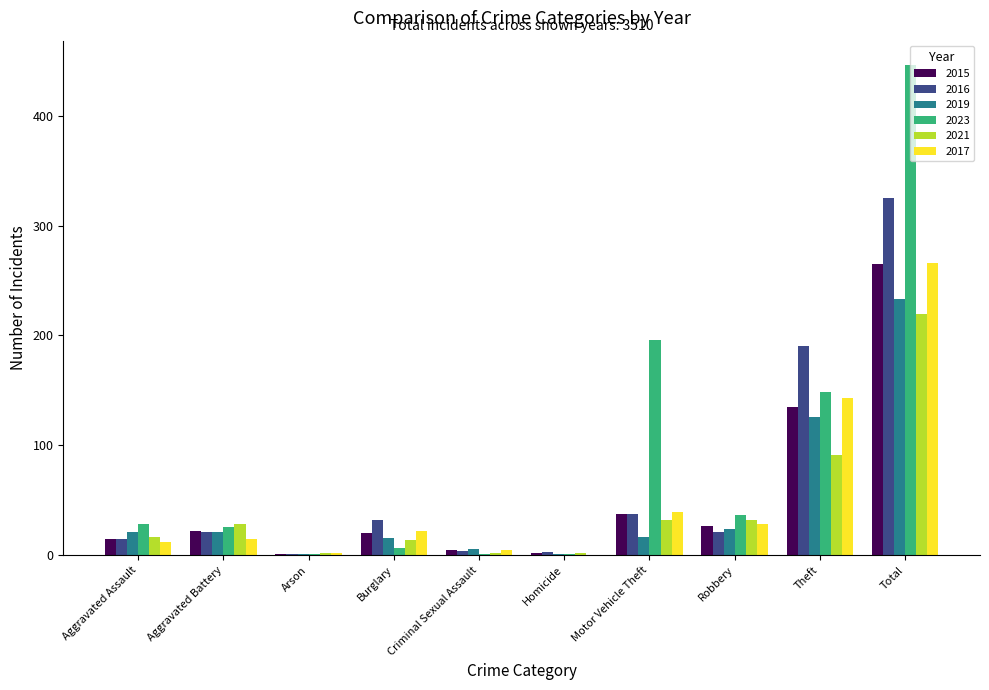

At which label does 2016 reach its peak?

Total